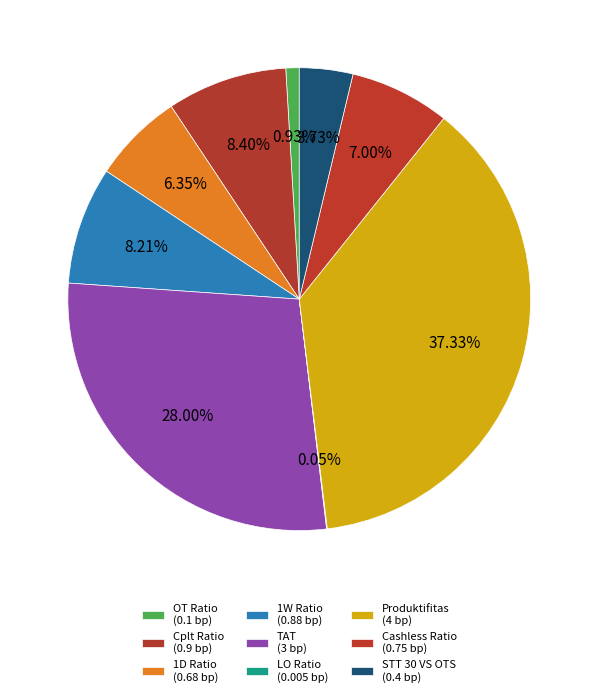

Combined, do Cplt Ratio and TAT account for over 50%?

No